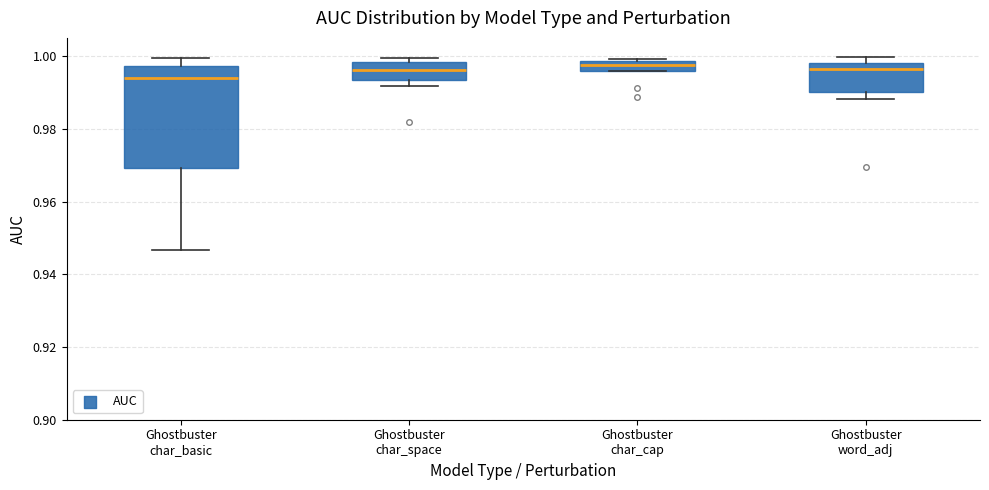

Comparing the boxes themselves (not the whiskers), which one is the tallest?

Ghostbuster char_basic